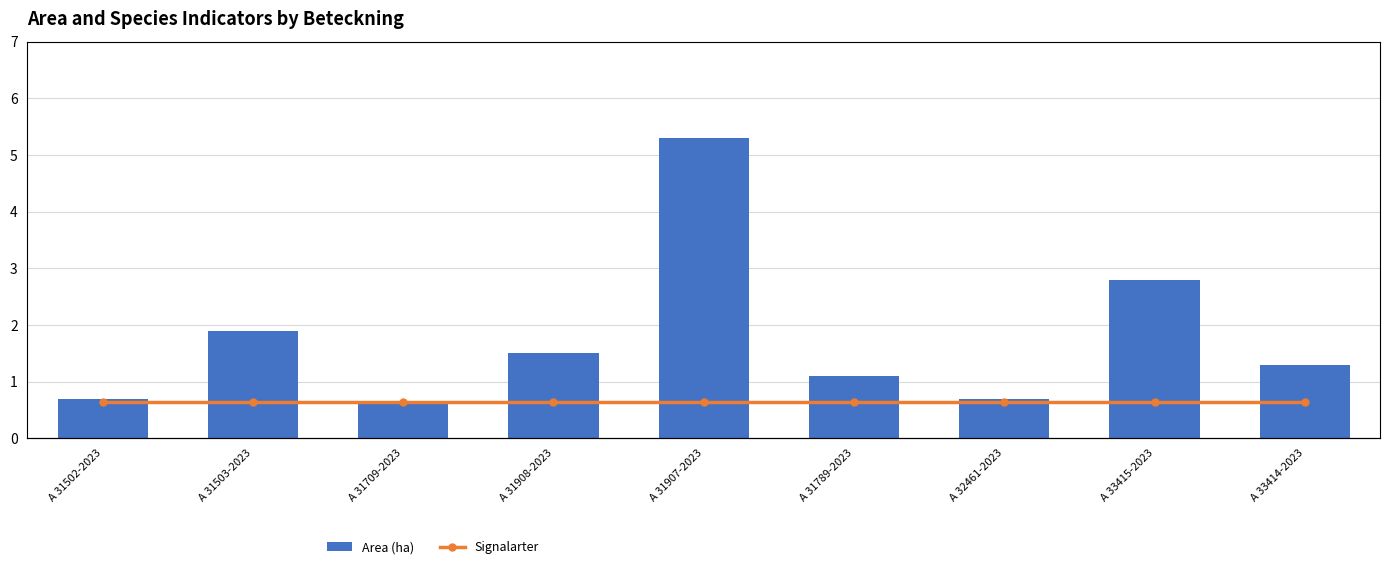

What are all the series names shown in the legend?

Area (ha), Signalarter